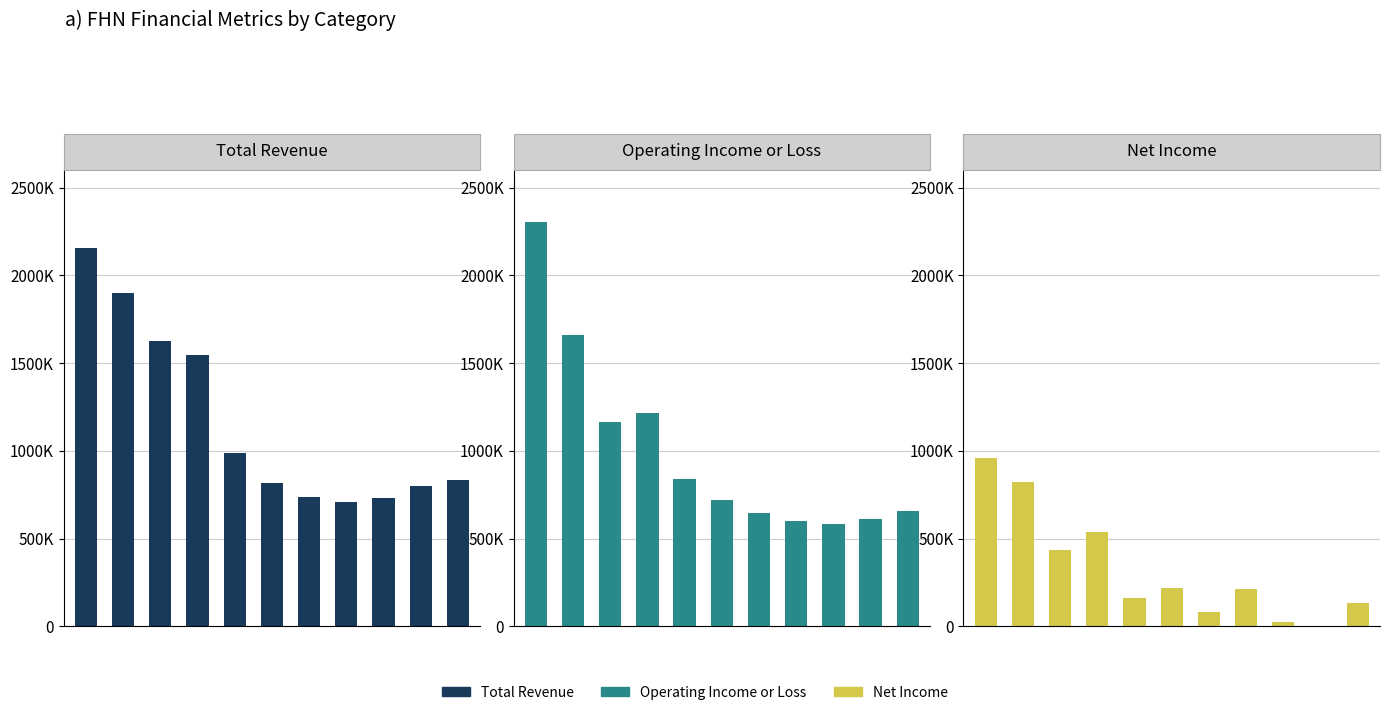

How many distinct data groups are displayed?

3